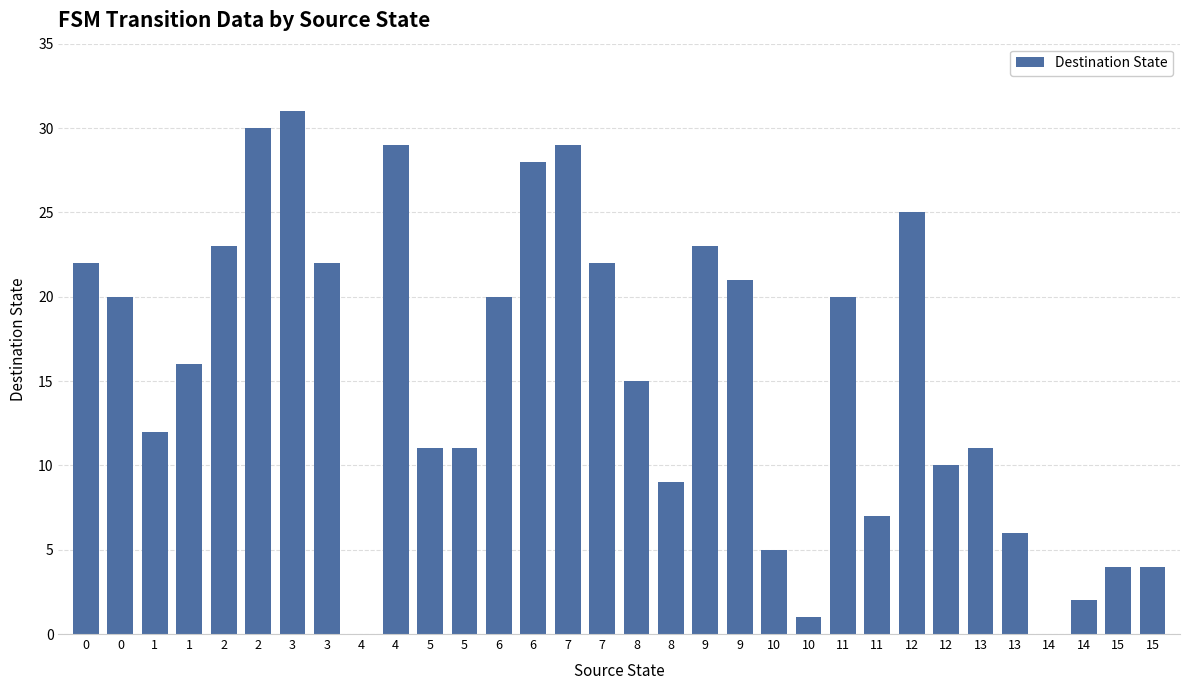

What is the difference between the second highest and minimum values?

30